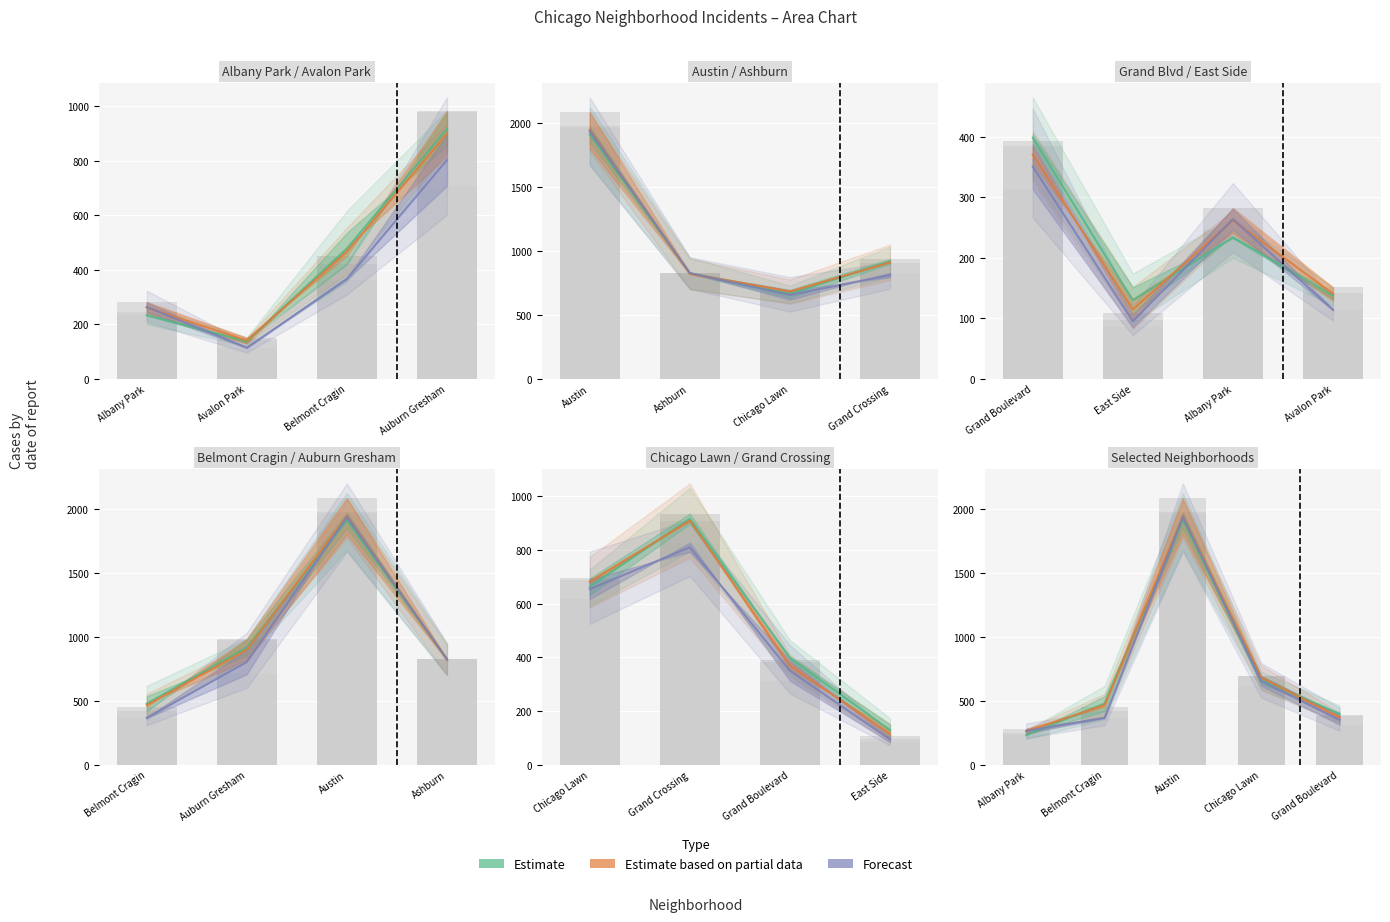

At which category is the sum across all series the highest?

Austin